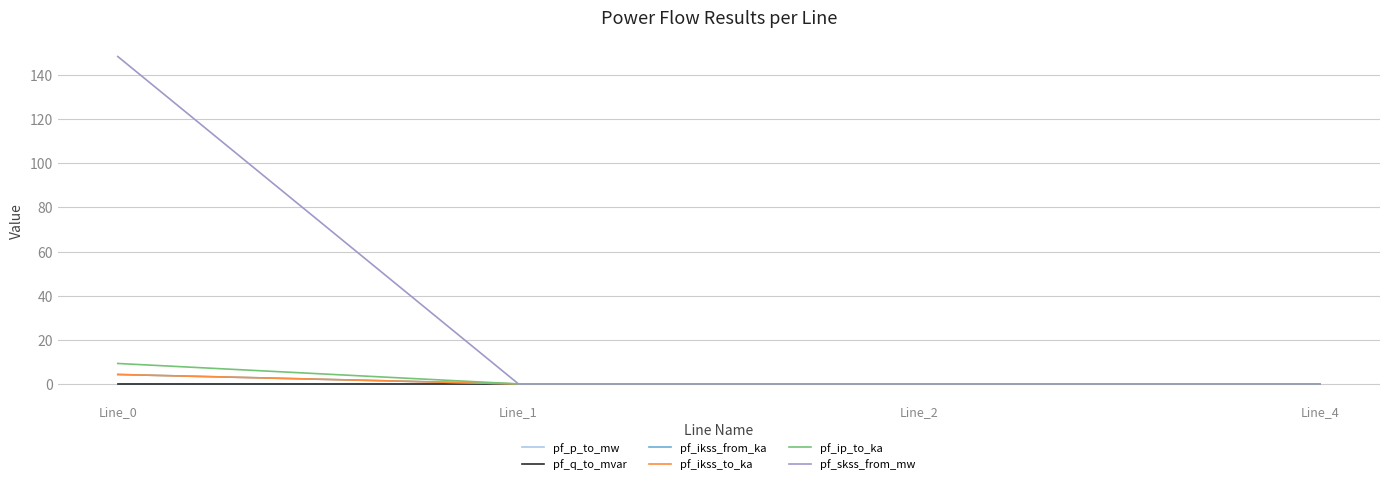

At which category does the chart reach its minimum across all series?

Line_0